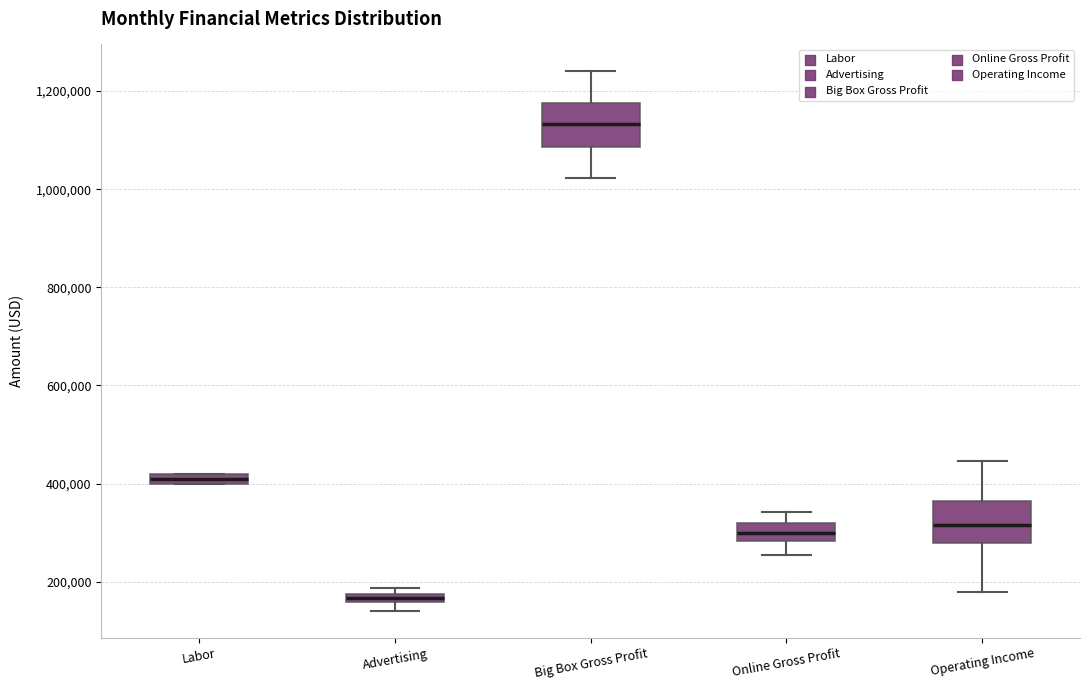

Which box's median line is the highest?

Big Box Gross Profit